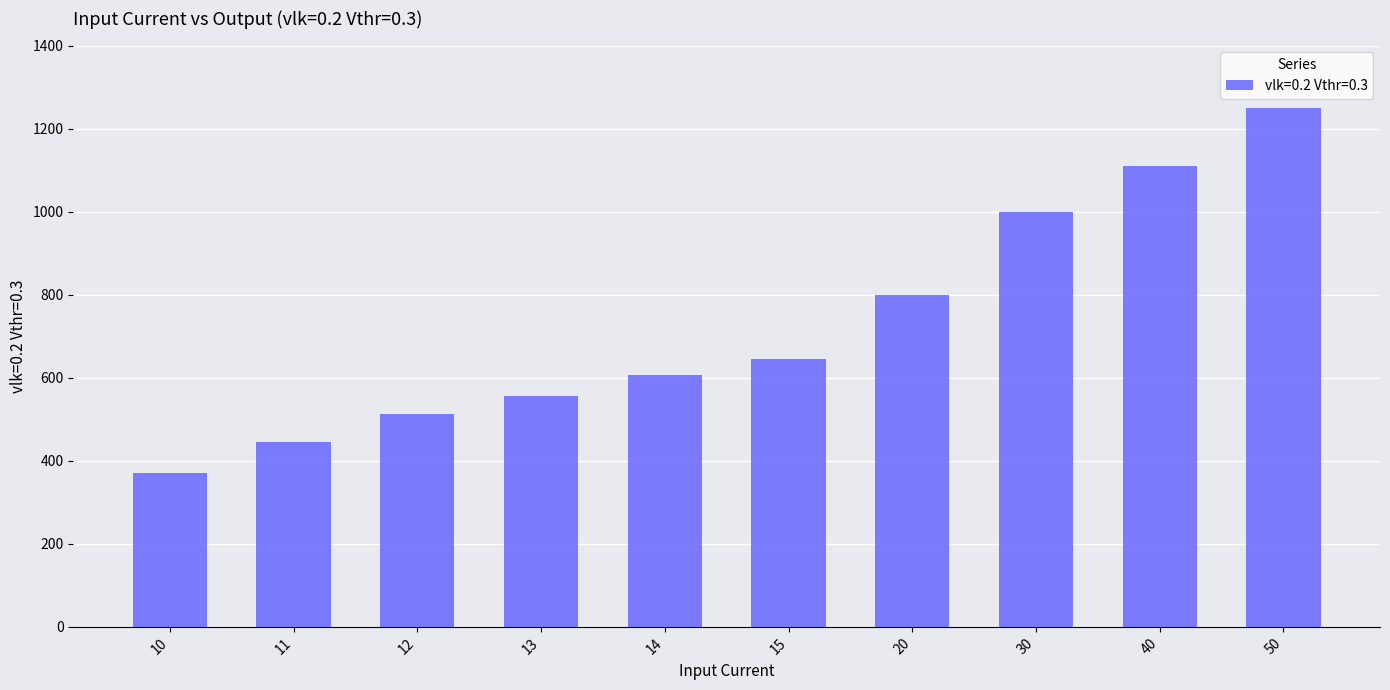

How many values are below 645?

5